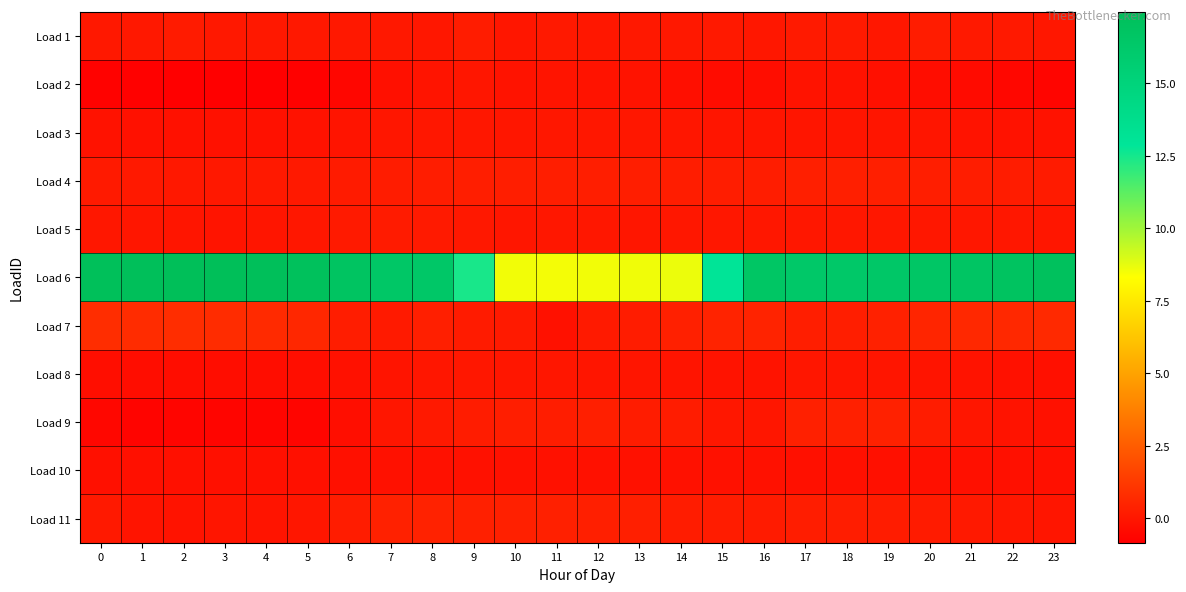

Which category has the highest value across all series?

2